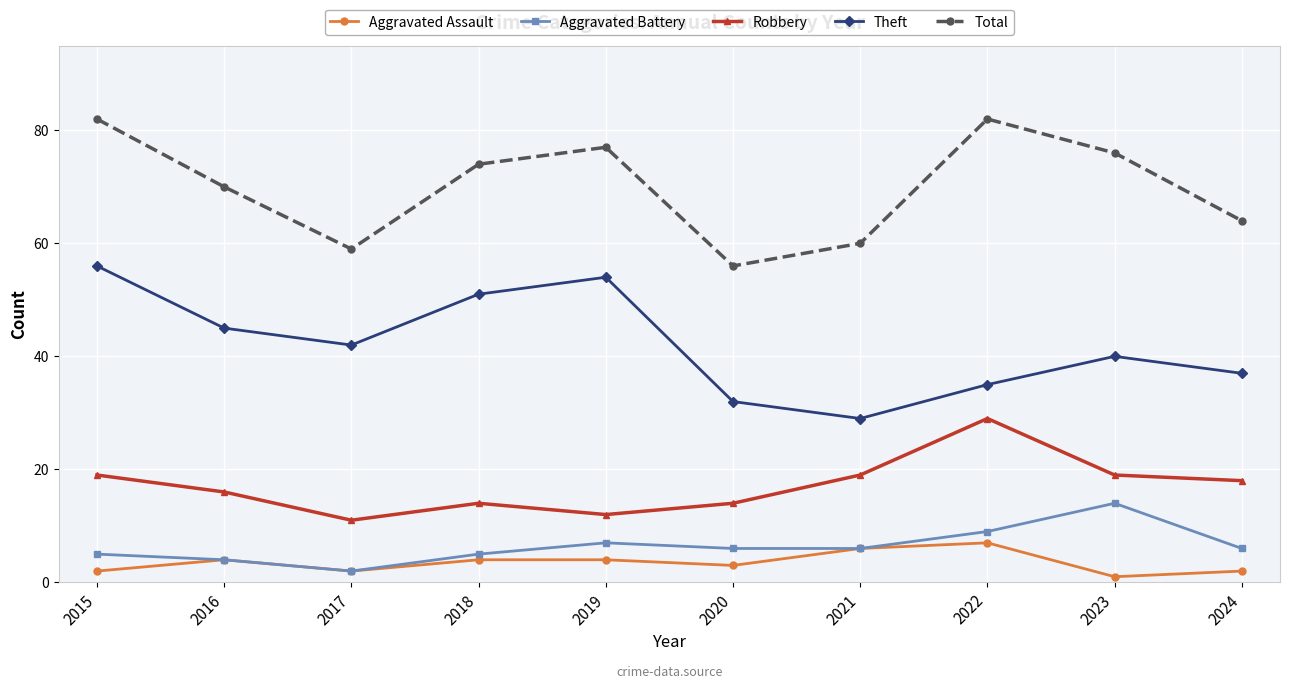

Reading left to right, what are all the values shown in this chart?

Aggravated Assault: 2015=2	2016=4	2017=2	2018=4	2019=4	2020=3	2021=6	2022=7	2023=1	2024=2
Aggravated Battery: 2015=5	2016=4	2017=2	2018=5	2019=7	2020=6	2021=6	2022=9	2023=14	2024=6
Robbery: 2015=19	2016=16	2017=11	2018=14	2019=12	2020=14	2021=19	2022=29	2023=19	2024=18
Theft: 2015=56	2016=45	2017=42	2018=51	2019=54	2020=32	2021=29	2022=35	2023=40	2024=37
Total: 2015=82	2016=70	2017=59	2018=74	2019=77	2020=56	2021=60	2022=82	2023=76	2024=64